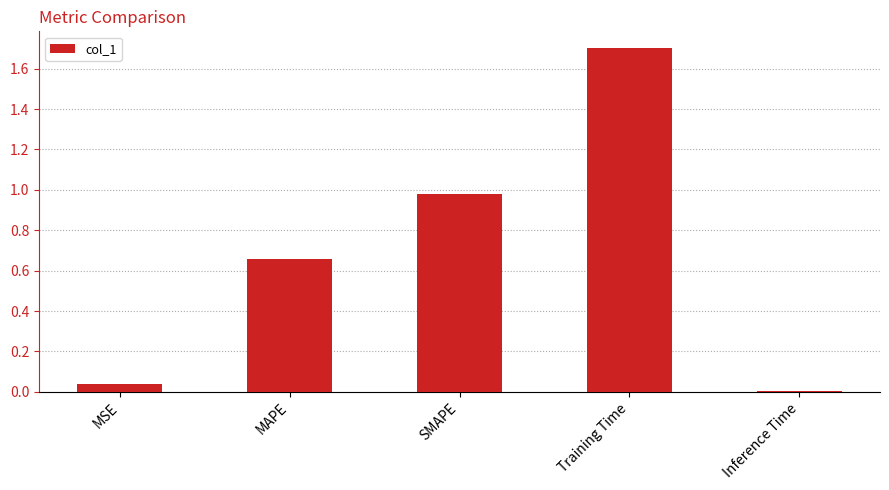

Is it true that the value at MSE is 0.1?

False